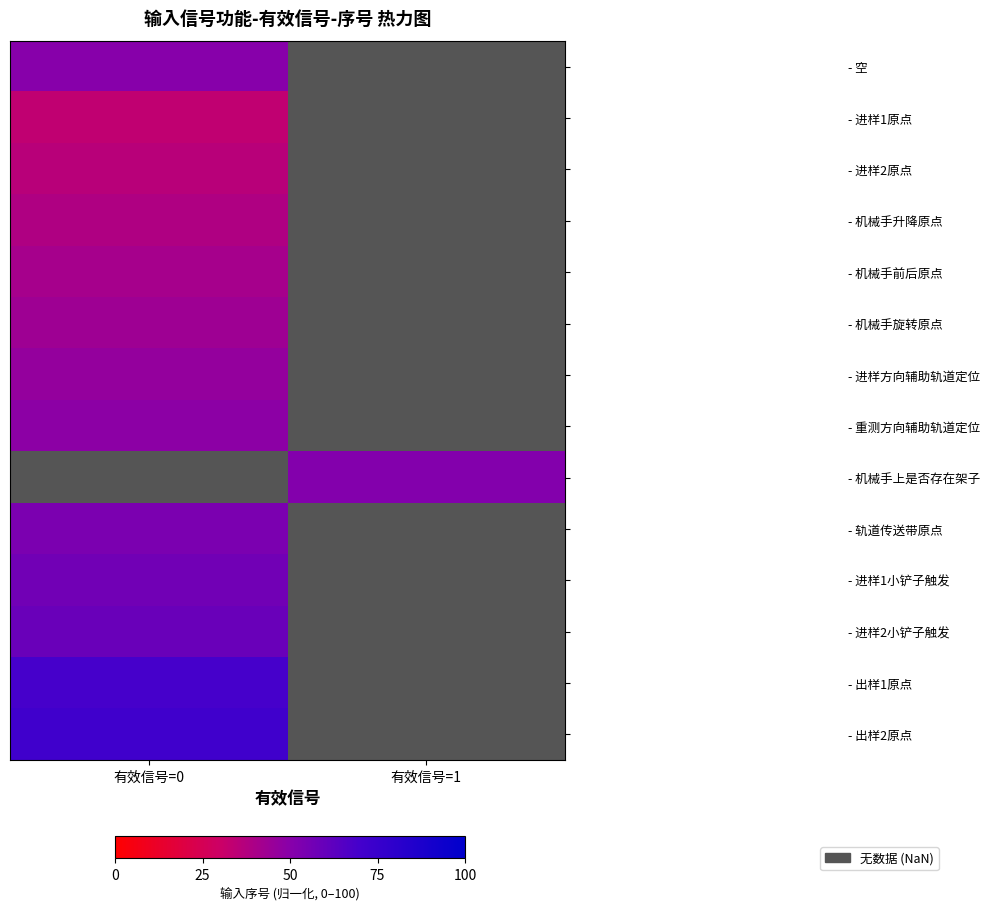

At how many categories does at least one series exceed 46?

2